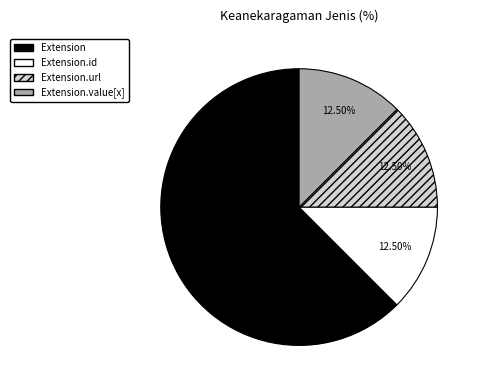

How many slices are in this pie chart?

4